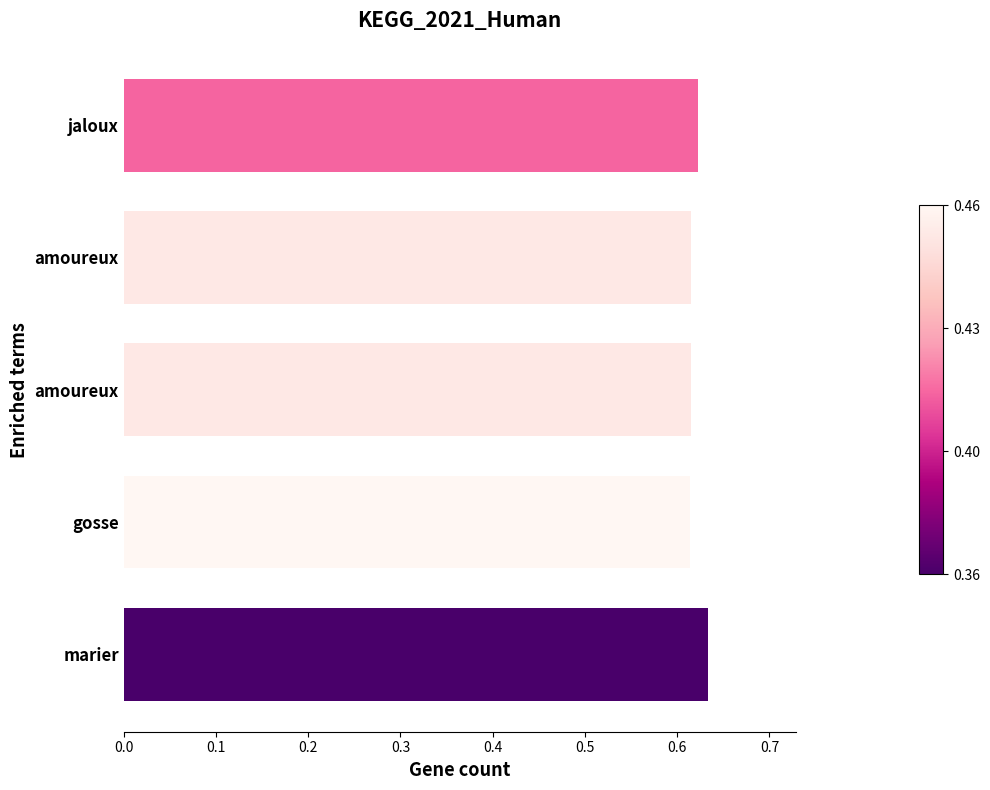

How many bars are there in total?

5